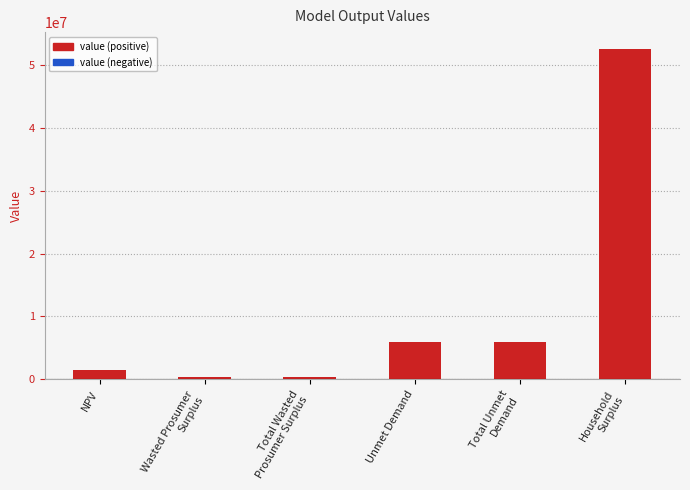

Approximately how many times larger is the value at Unmet Demand compared to Wasted Prosumer
Surplus?

13.7